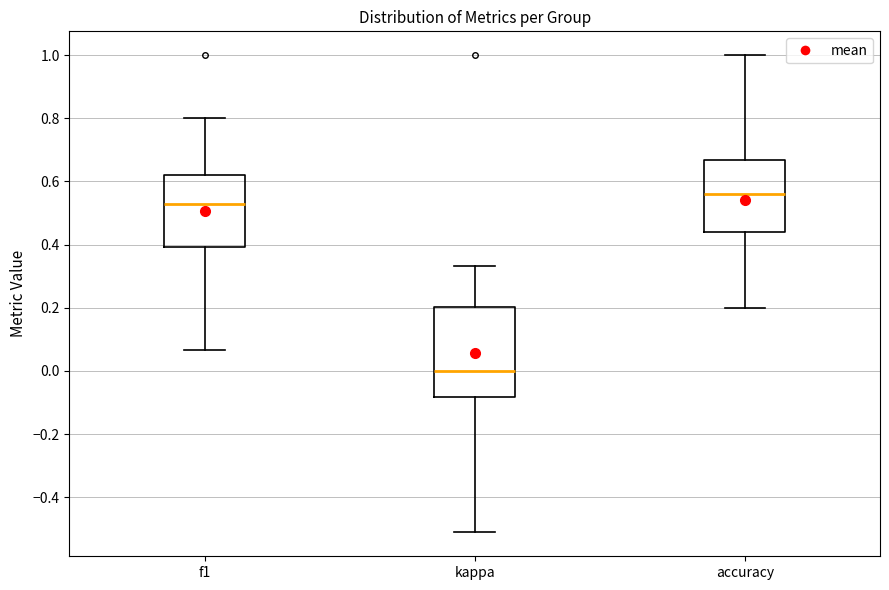

Comparing the boxes themselves (not the whiskers), which one is the tallest?

kappa